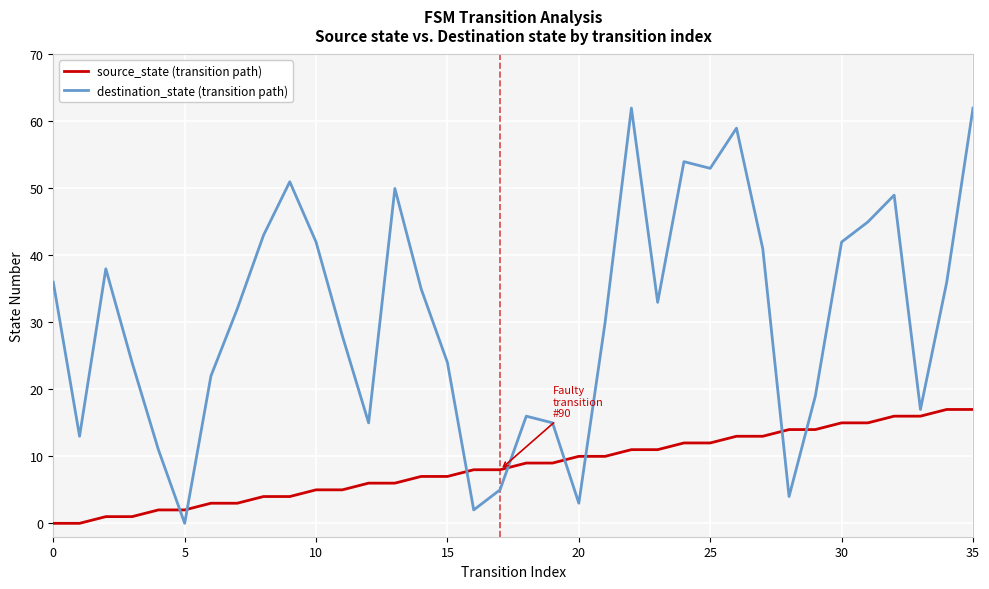

Which series has the widest spread of values?

destination_state (transition path)